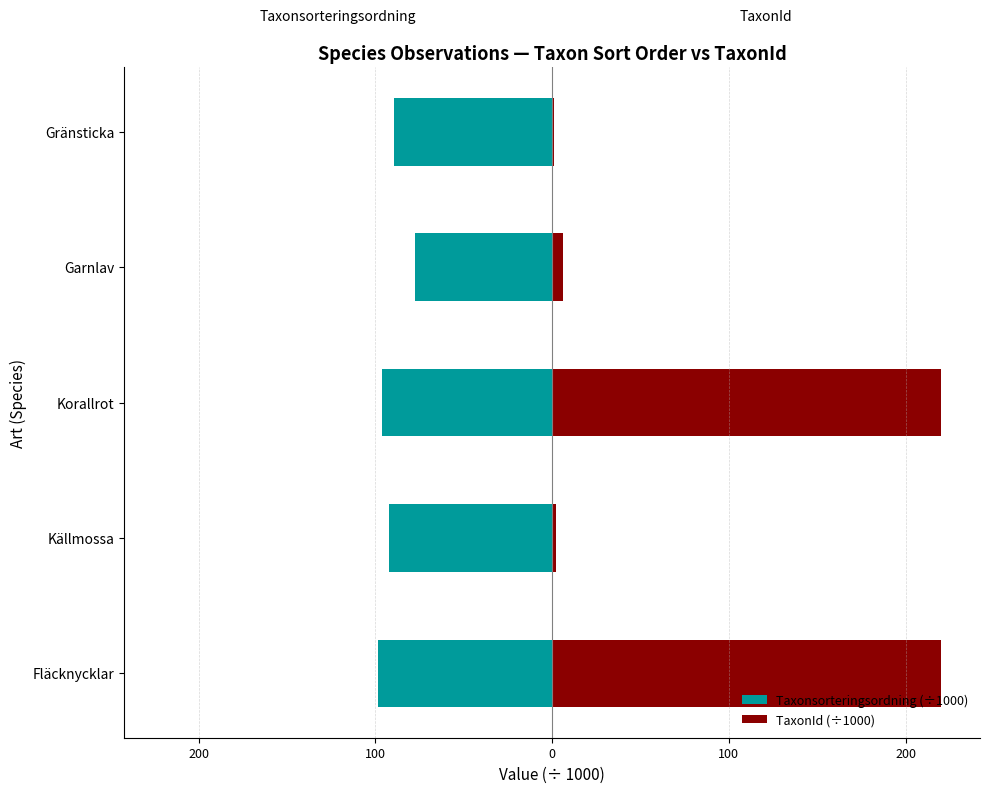

What is the average value of the Taxonsorteringsordning (÷1000) series?

-90.8